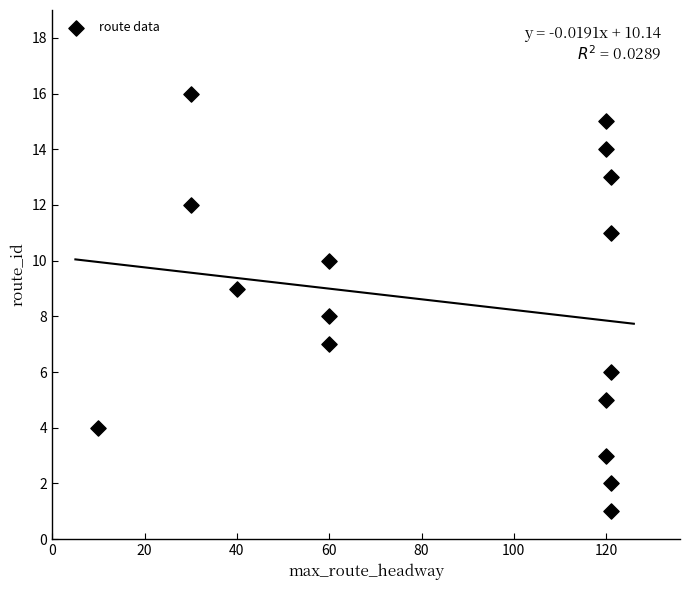

What is the range of Y values (max minus min)?

15